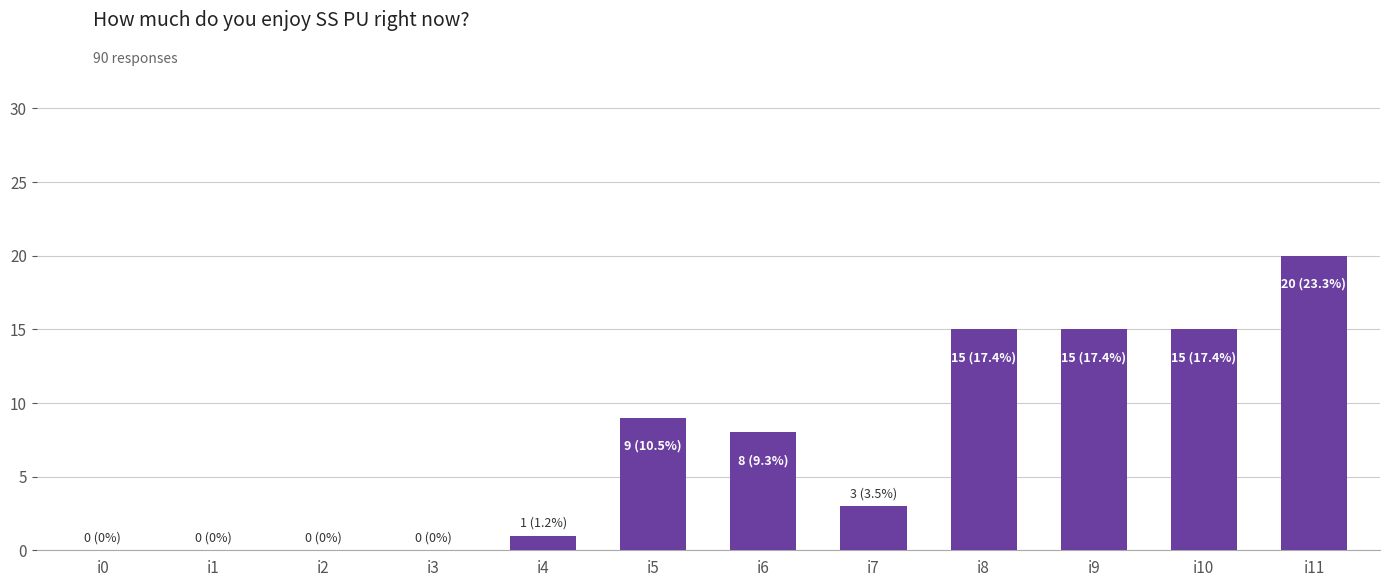

What is the maximum value shown in the chart?

20